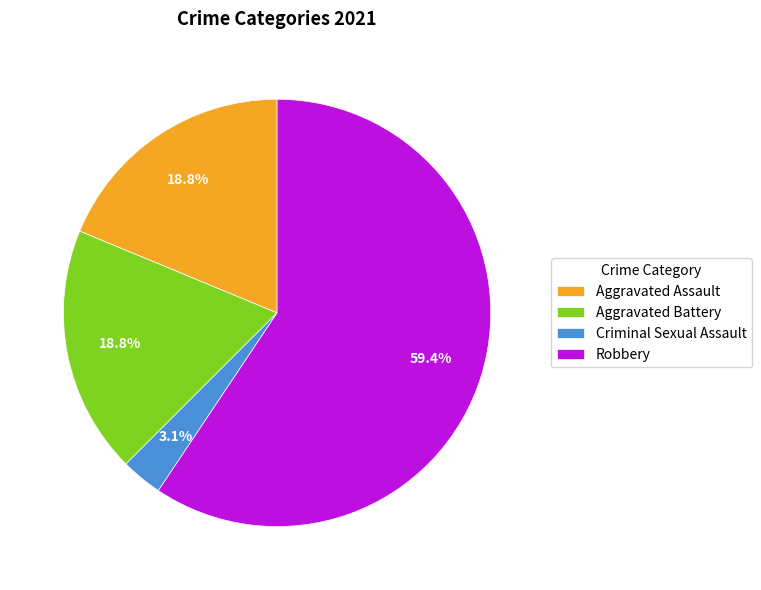

What is the largest slice in the pie chart?

Robbery